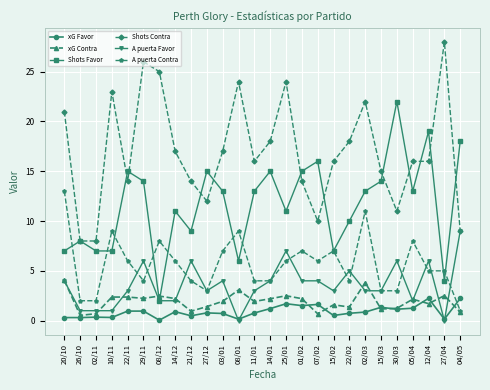

List the series in order of their peak value, lowest first.

xG Favor, xG Contra, A puerta Favor, A puerta Contra, Shots Favor, Shots Contra